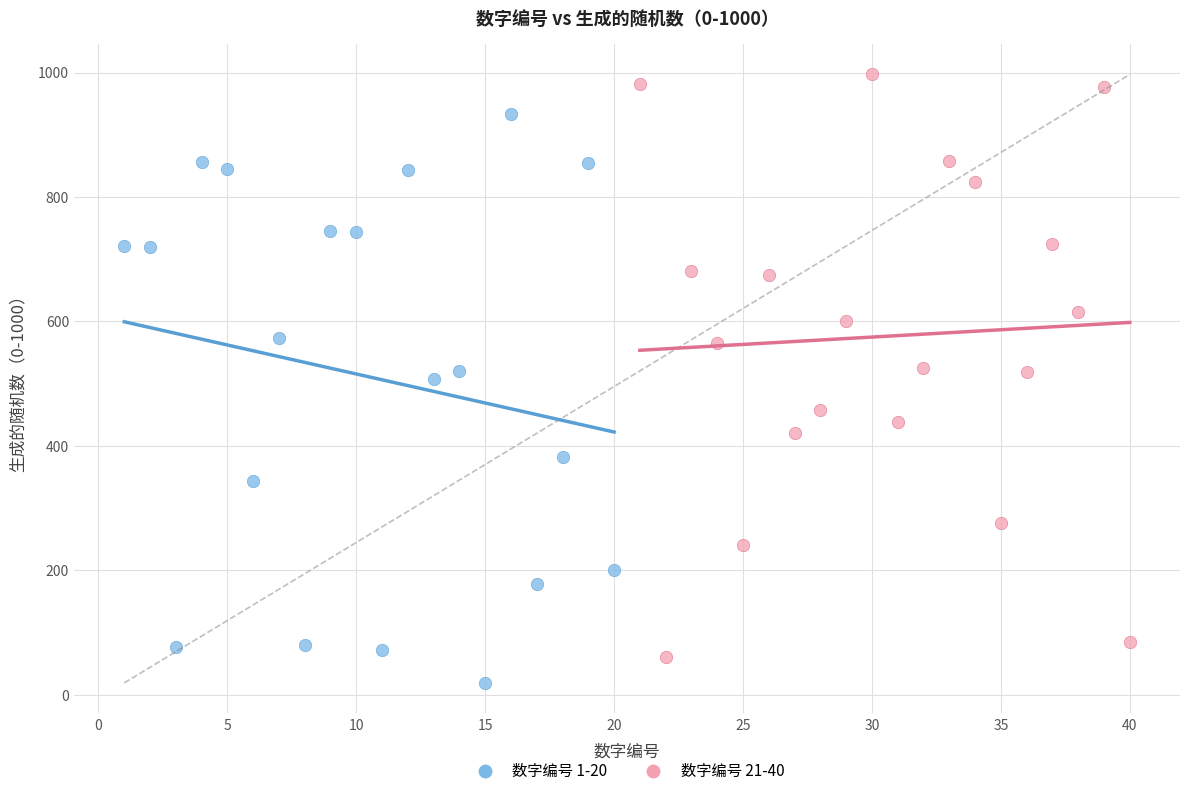

Which series reaches the minimum Y coordinate?

数字编号 1-20